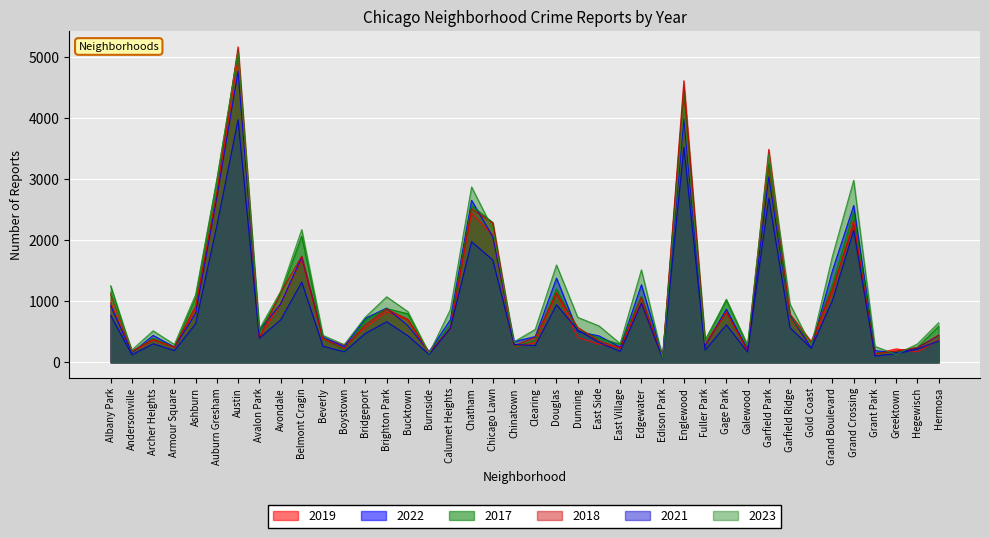

Is it true that 2018 equals 571 at Dunning?

True